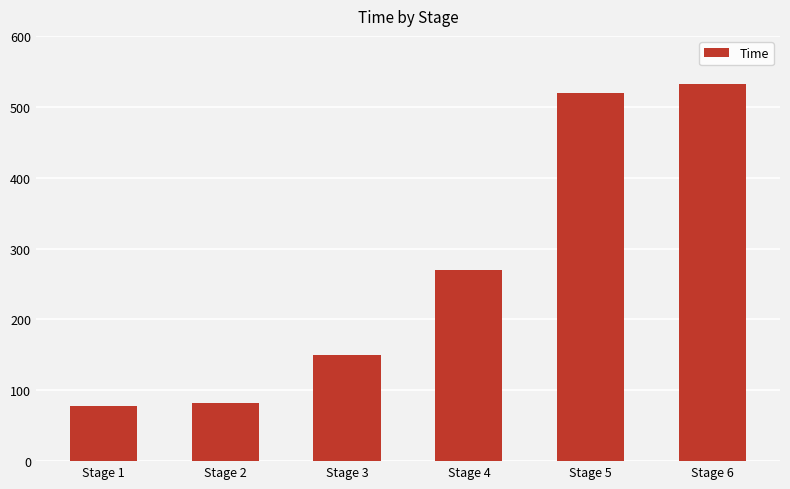

What is the average value?

272.0